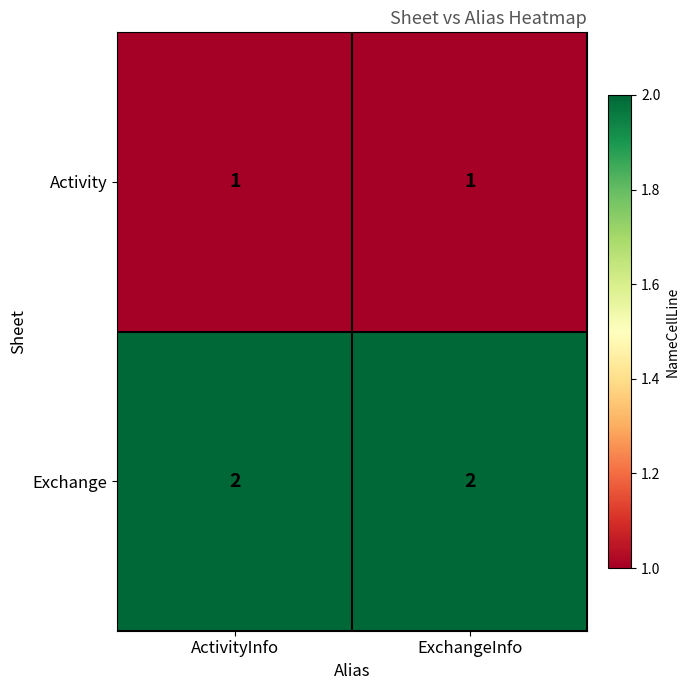

The Activity series shows 0 at ActivityInfo. True or false?

False